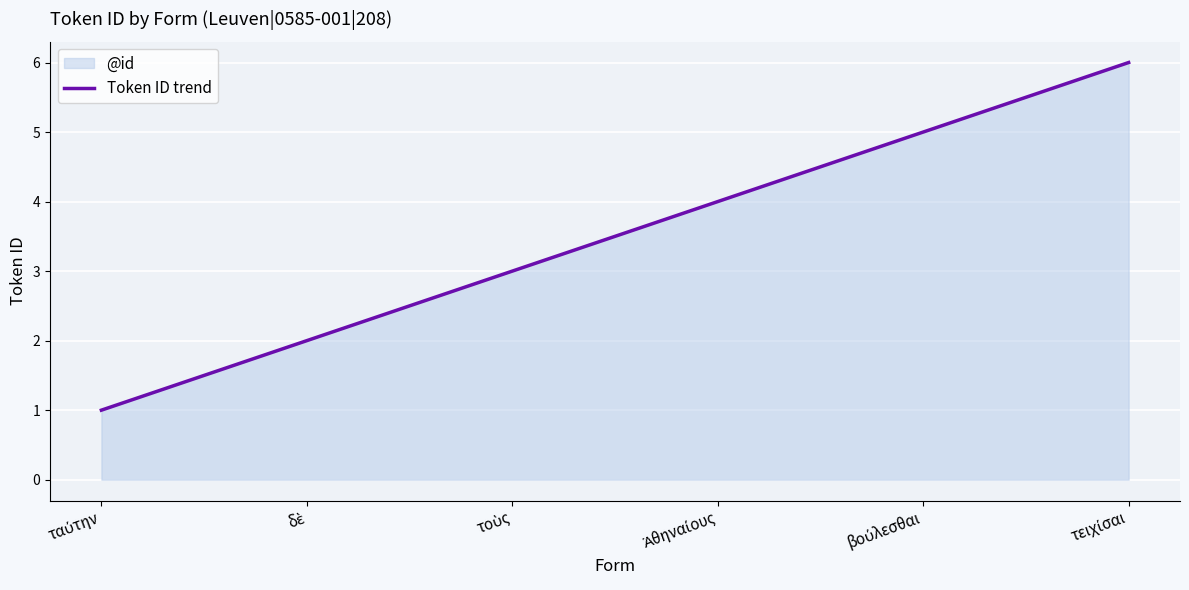

Reading left to right, extract all data points from this chart.

ταύτην=1	δὲ=2	τοὺς=3	Ἀθηναίους=4	βούλεσθαι=5	τειχίσαι=6